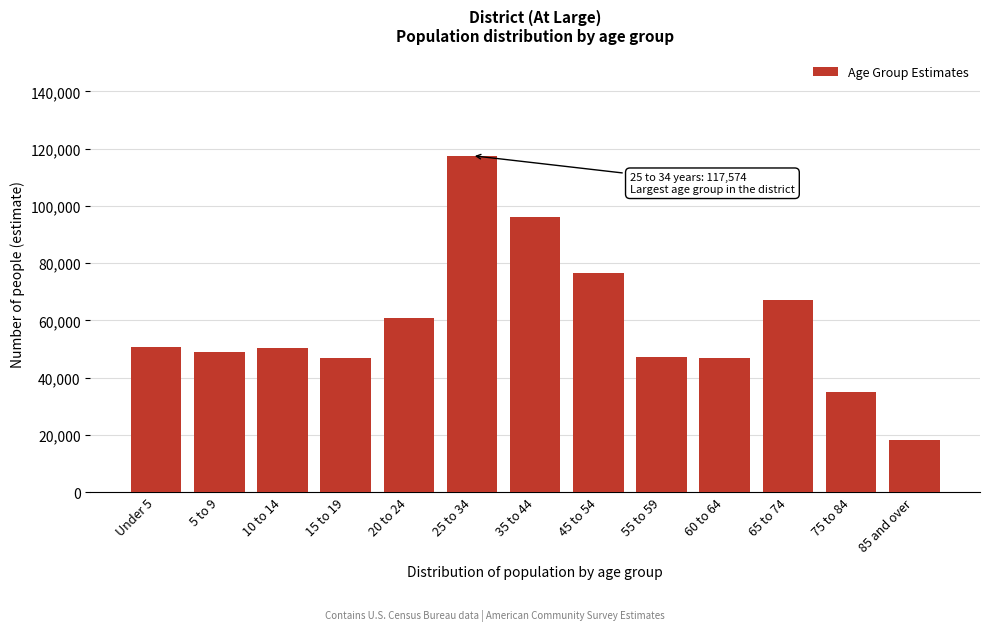

What is the minimum value shown in the chart?

18075